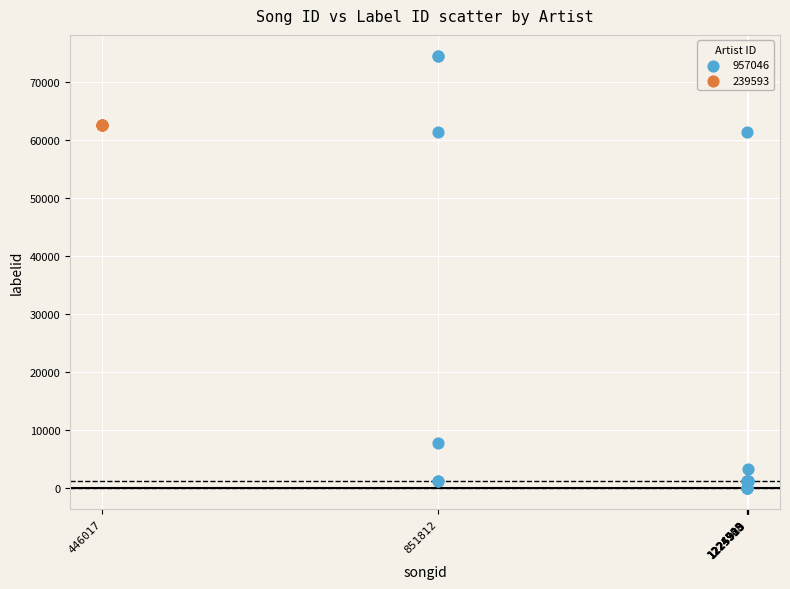

Which series reaches the minimum Y coordinate?

957046